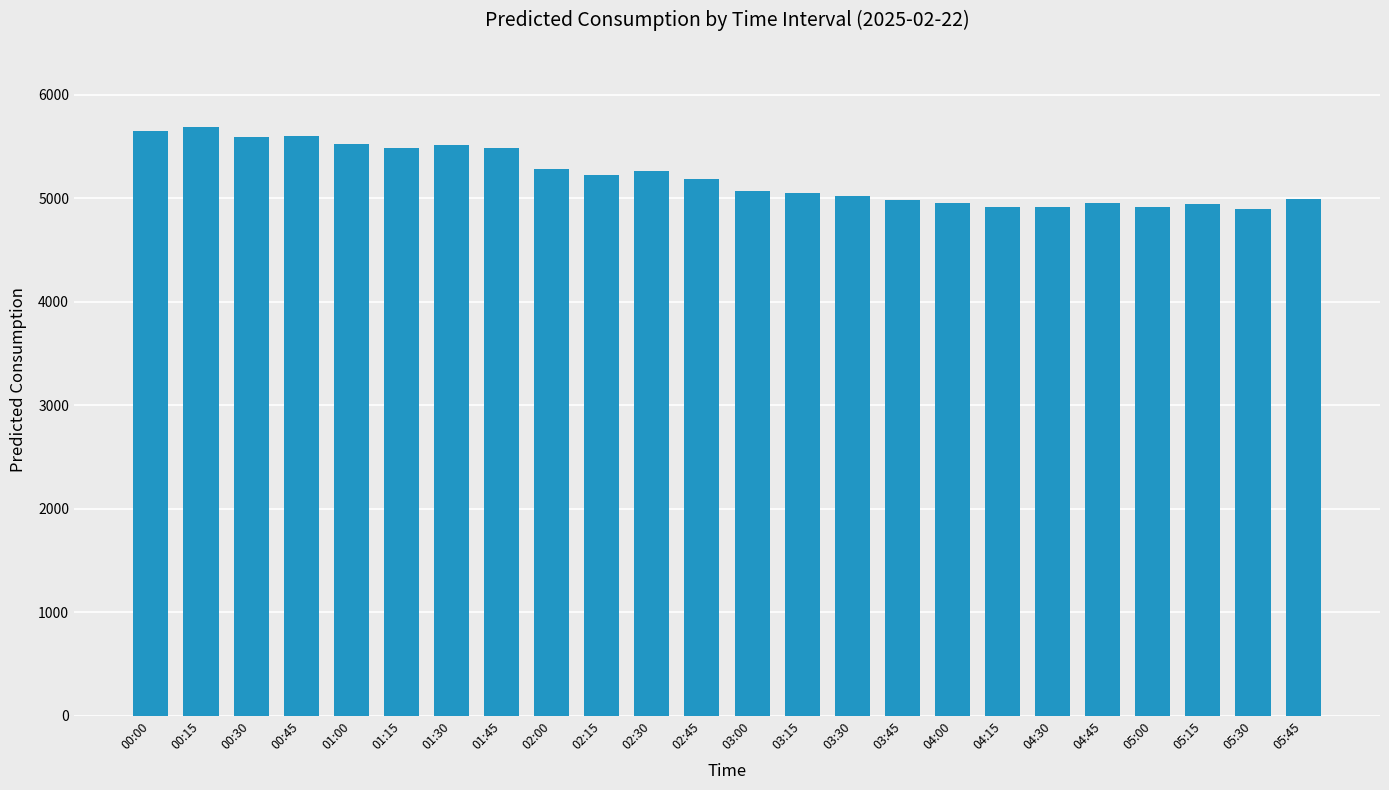

How many values exceed 5188?

12